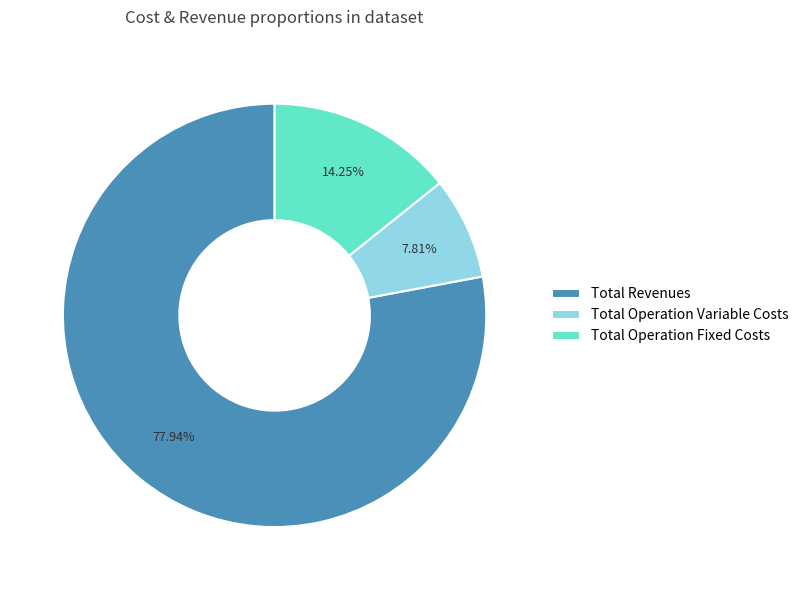

Which category has the biggest portion of the pie?

Total Revenues